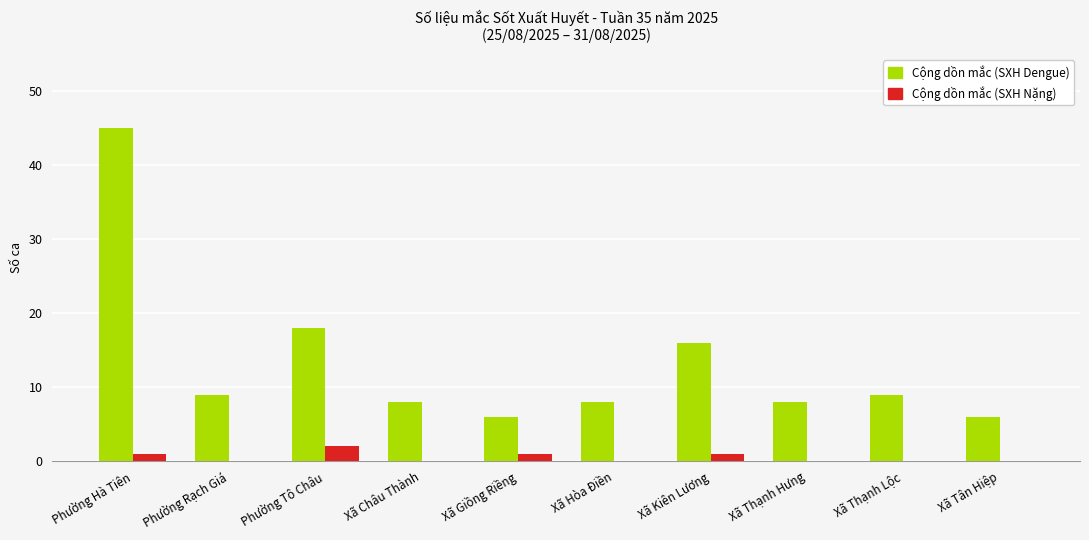

Which series changed the most between Phường Hà Tiên and Xã Thạnh Hưng?

Cộng dồn mắc (SXH Dengue)